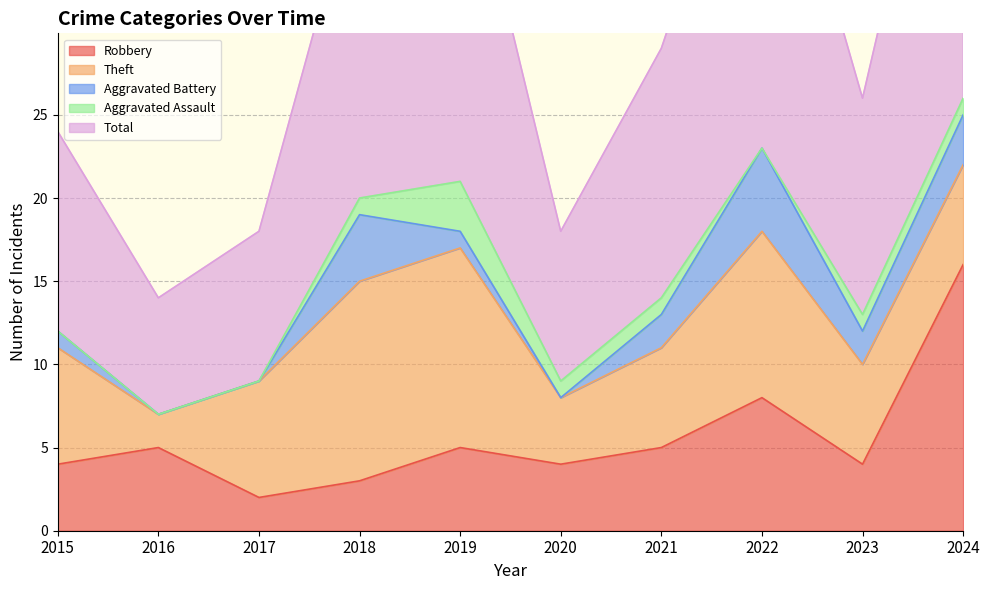

At which label is Robbery closest to 9?

2022